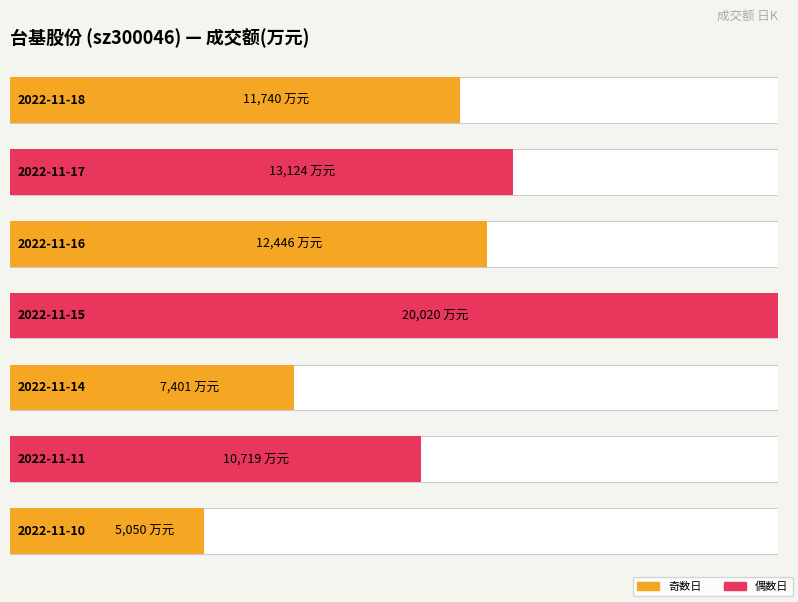

How many categories are shown in the chart?

7